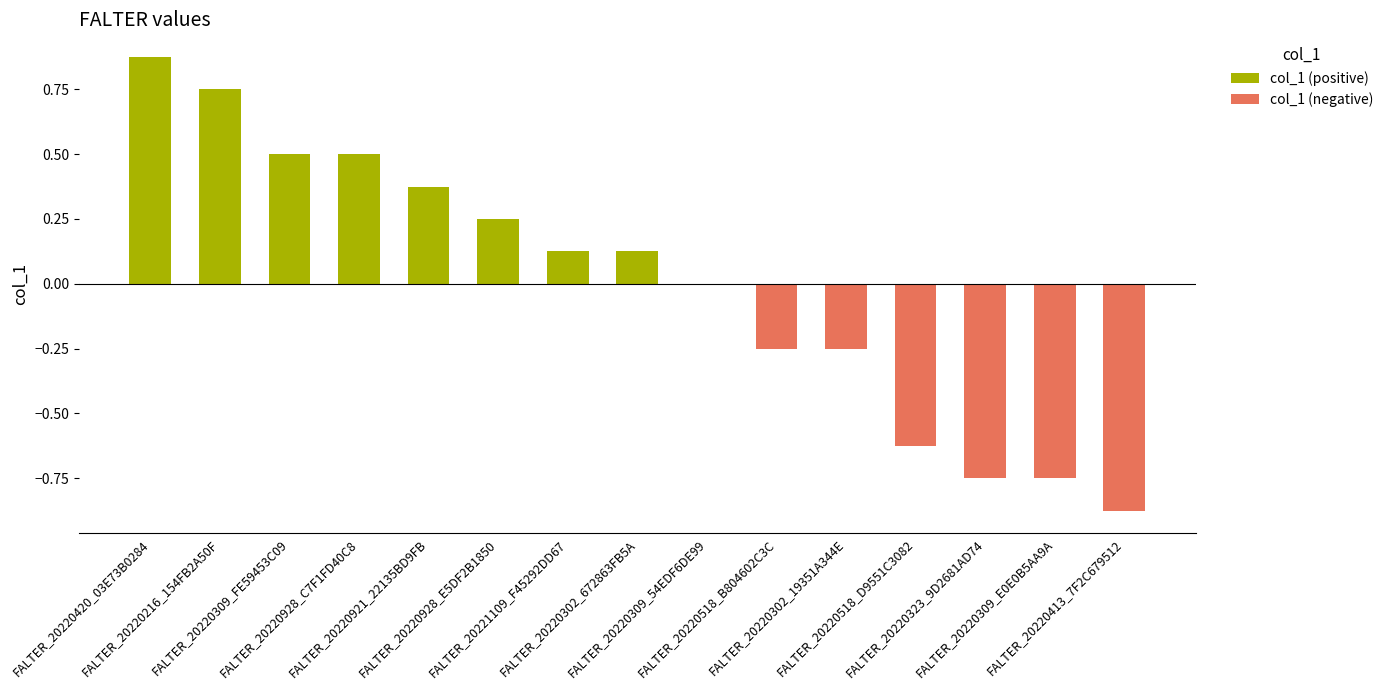

Between FALTER_20220518_B804602C3C and FALTER_20220518_D9551C3082, which is larger?

FALTER_20220518_B804602C3C